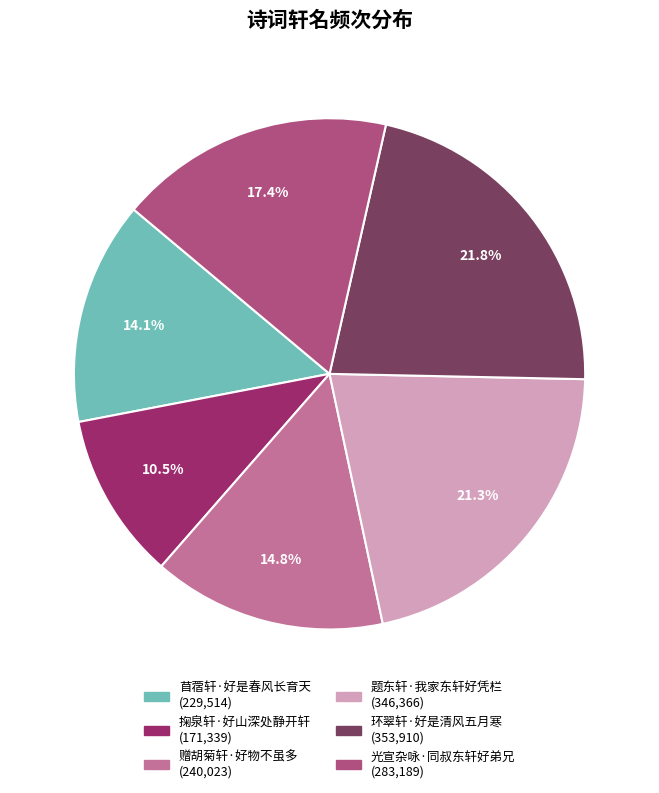

The 苜蓿轩·好是春风长育天 slice represents 9% of the pie. True or false?

False